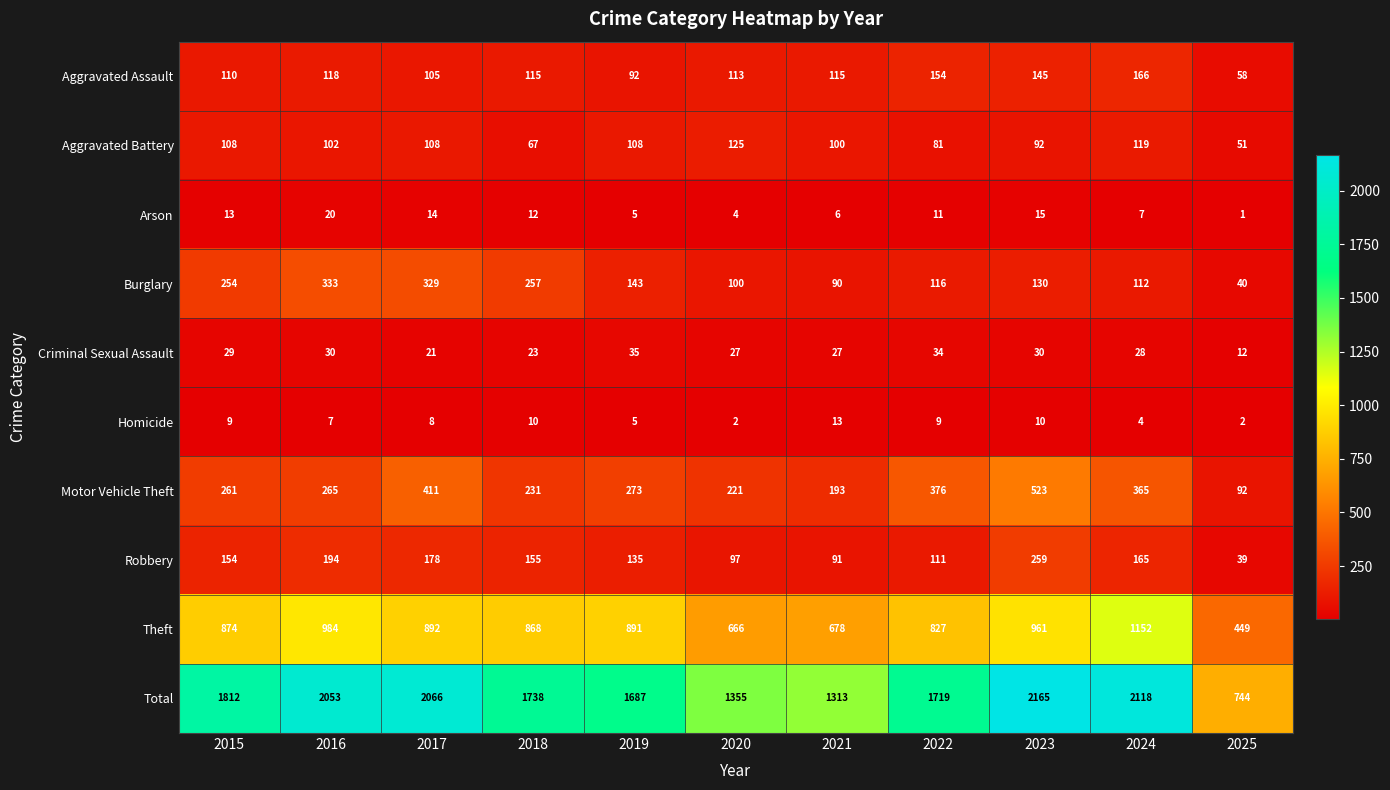

What is the sum of all Arson values?

108